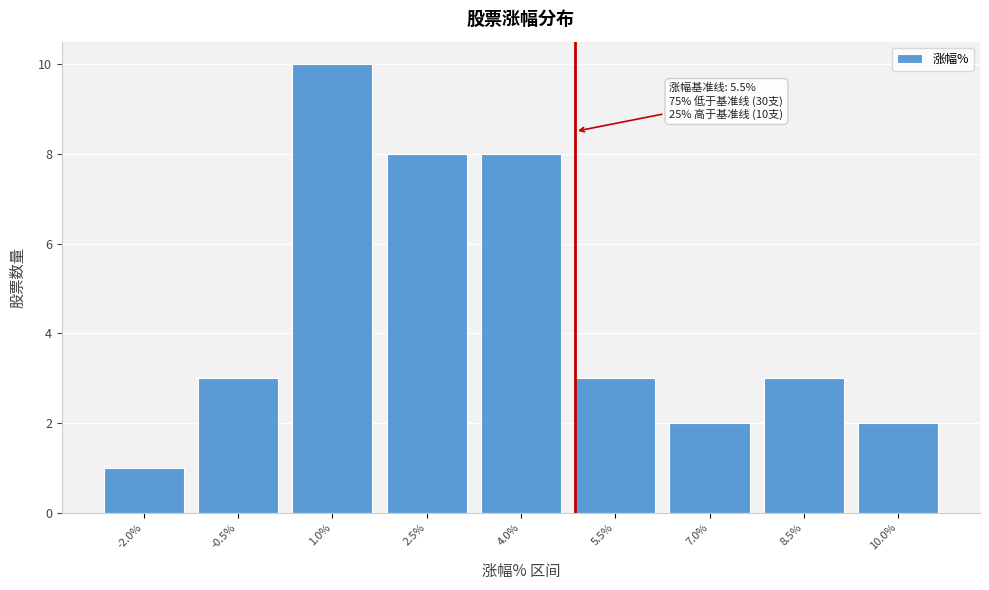

Reading left to right, extract all data points from this chart.

-2.0%=1	-0.5%=3	1.0%=10	2.5%=8	4.0%=8	5.5%=3	7.0%=2	8.5%=3	10.0%=2